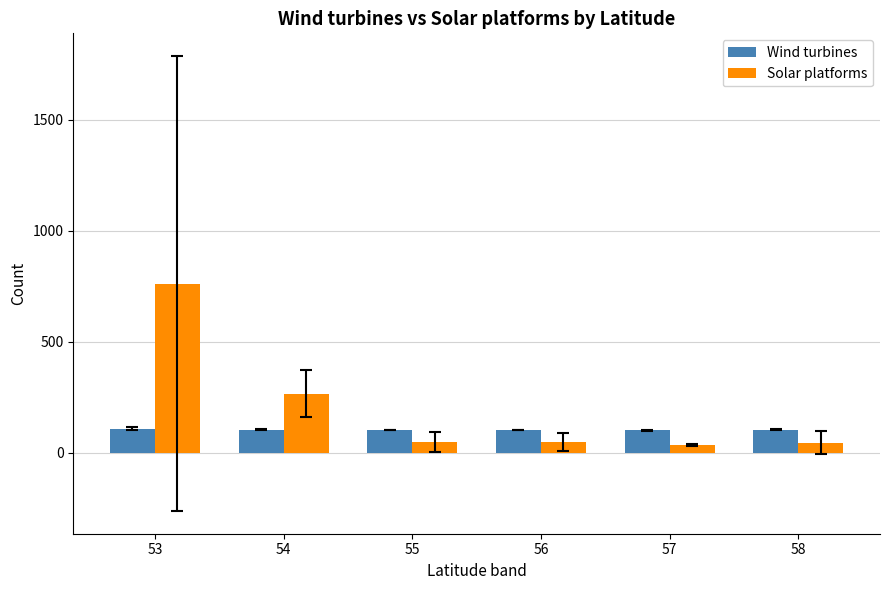

What is the sum of all Solar platforms values?

1210